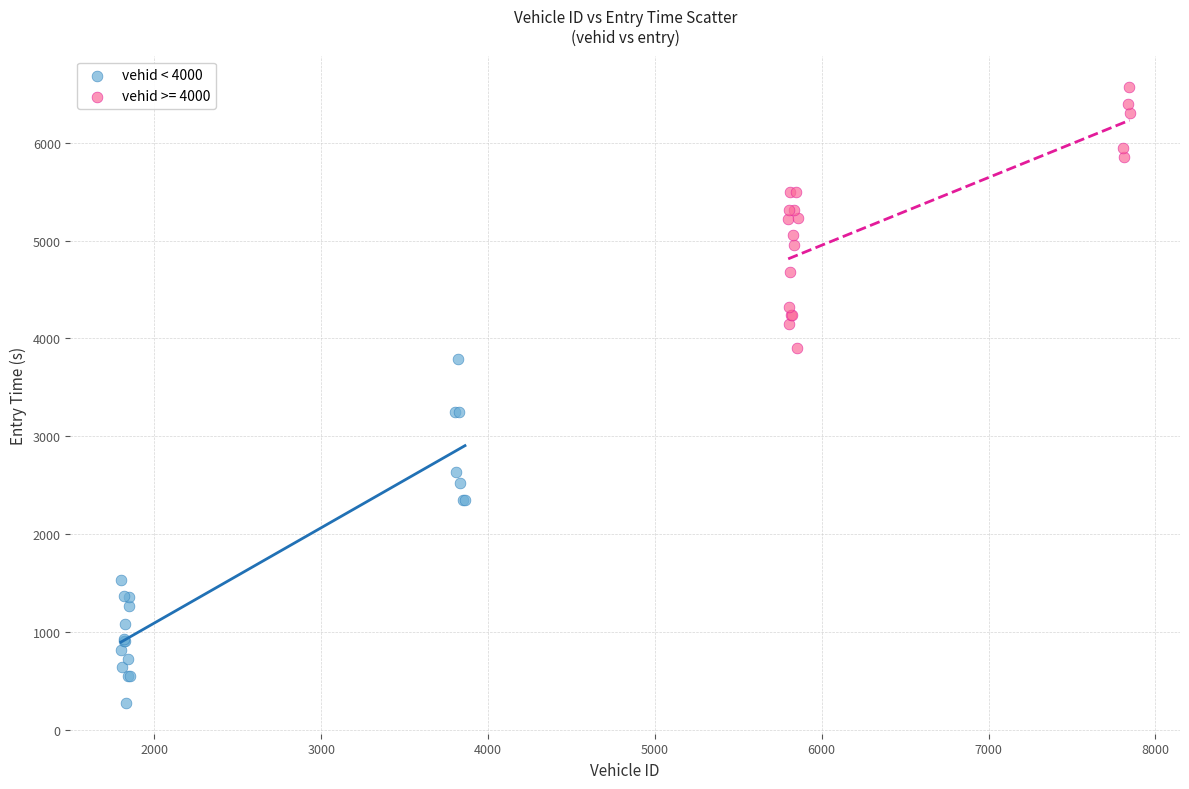

Which series has the widest spread of Y values?

vehid < 4000